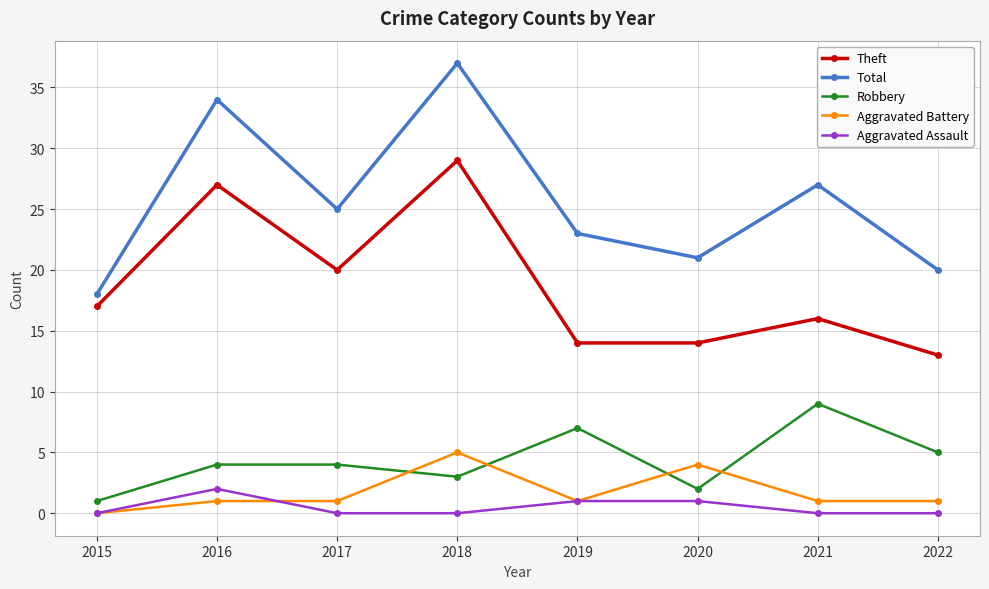

At how many categories does at least one series exceed 14?

8